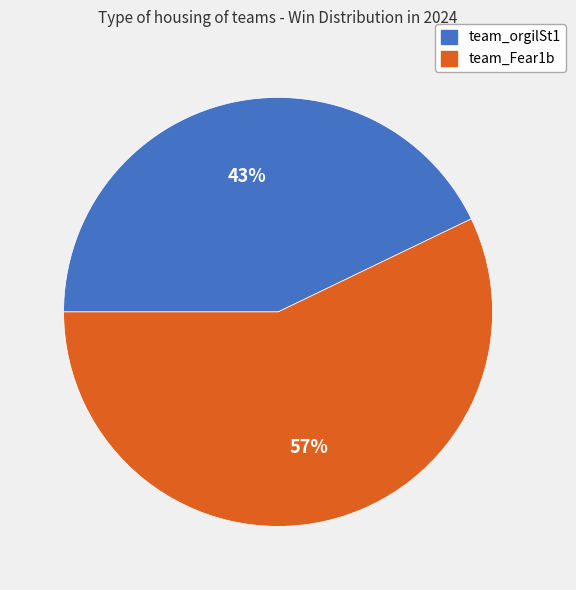

Approximately how many times larger is the value at team_Fear1b compared to team_orgilSt1?

1.3